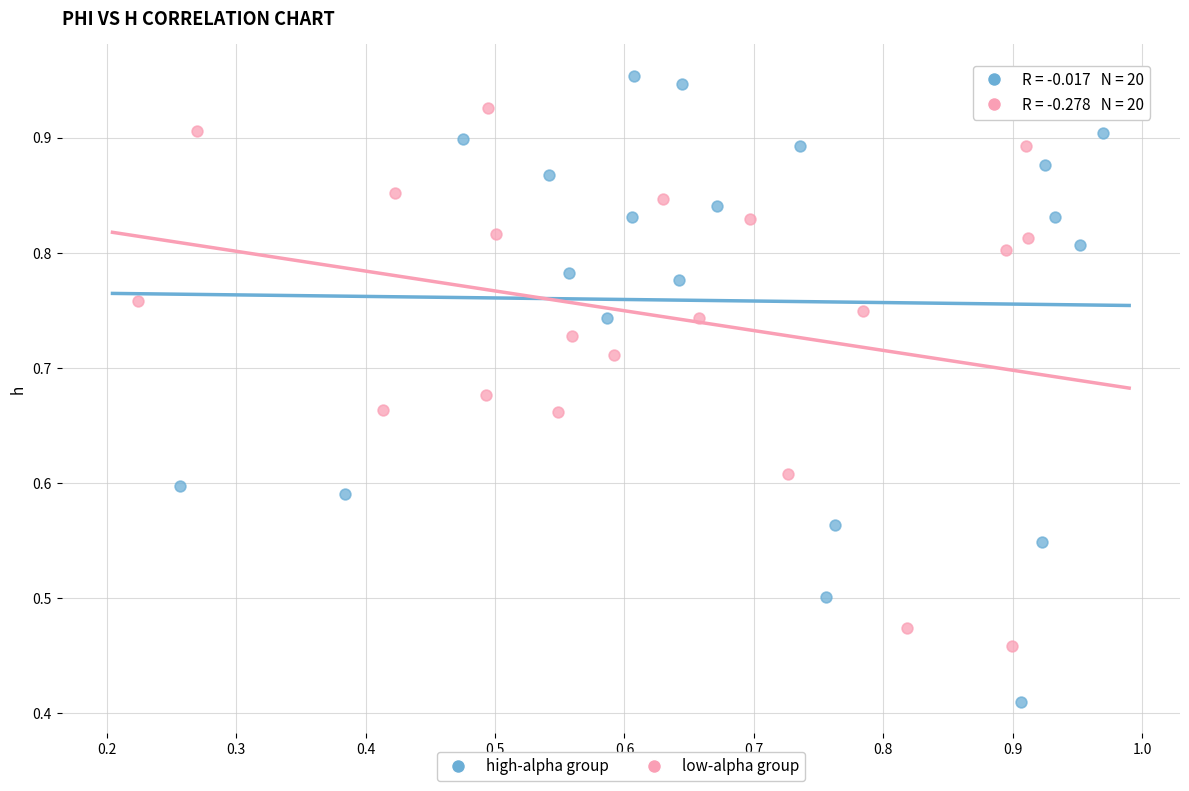

Which series reaches the maximum Y coordinate?

high-alpha group